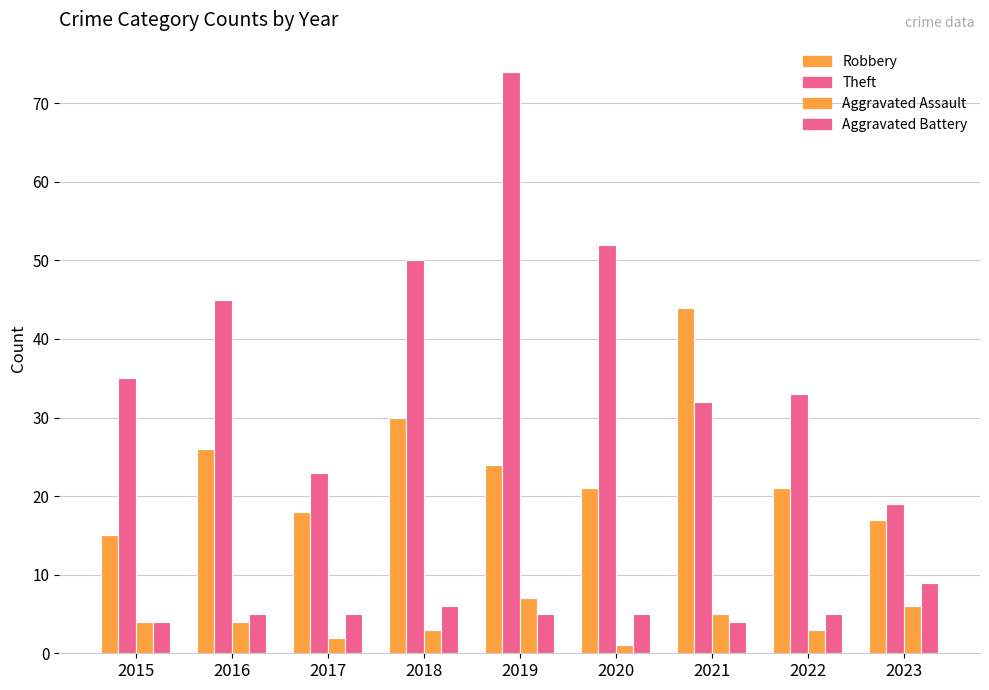

Count the number of data series in this chart.

4